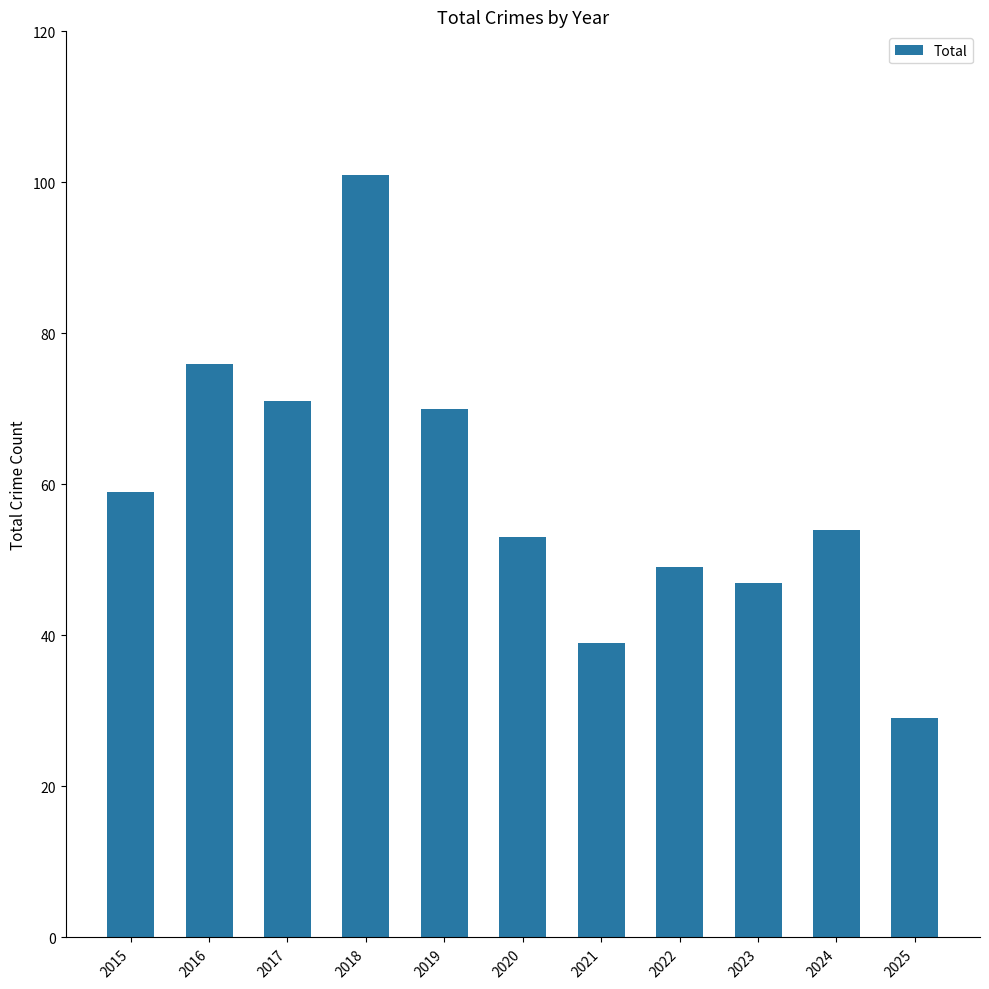

List the labels in order of value, smallest first.

2025, 2021, 2023, 2022, 2020, 2024, 2015, 2019, 2017, 2016, 2018